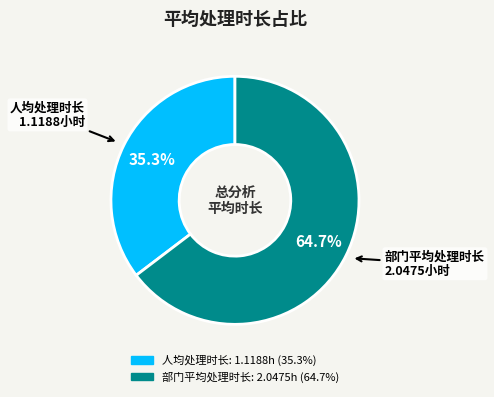

Is there any slice that represents more than half of the pie?

Yes